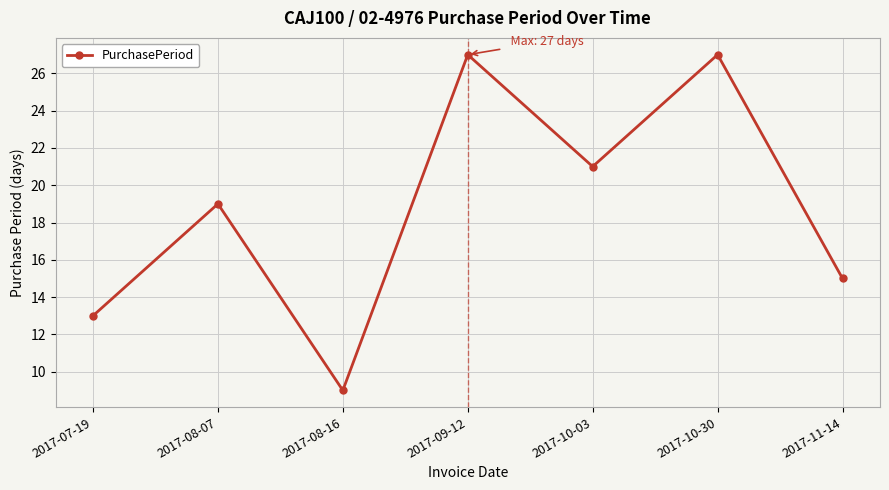

What is the difference between the maximum and second lowest values?

14